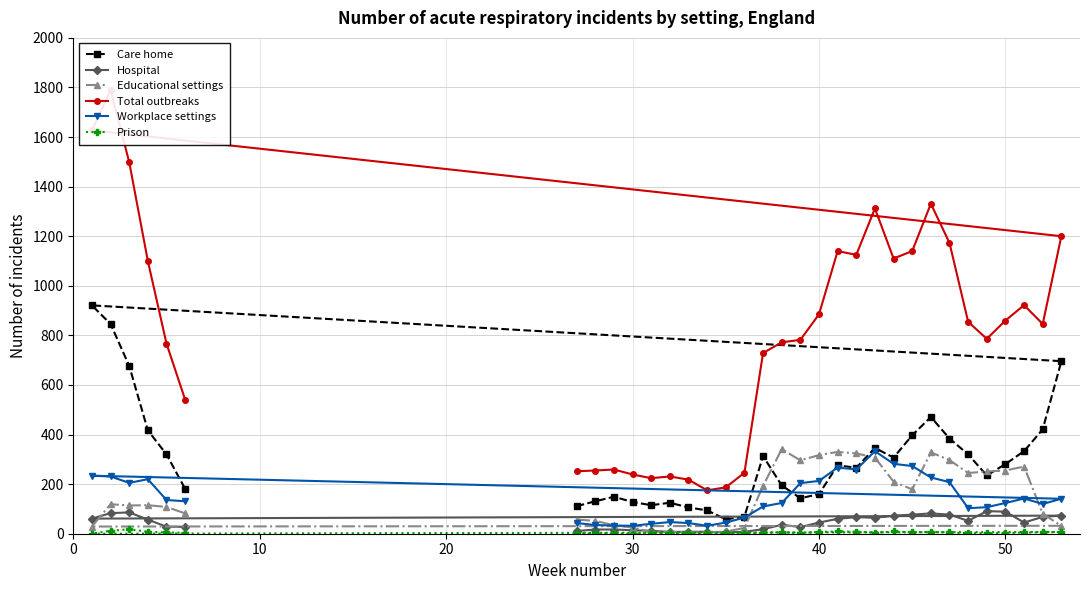

What is the label of the 30th point from the right?

30